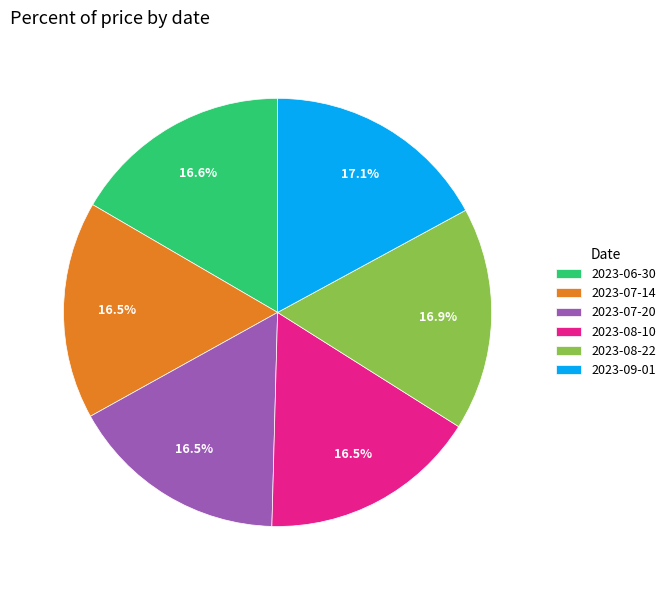

Which has a higher value, 2023-09-01 or 2023-08-10?

2023-09-01